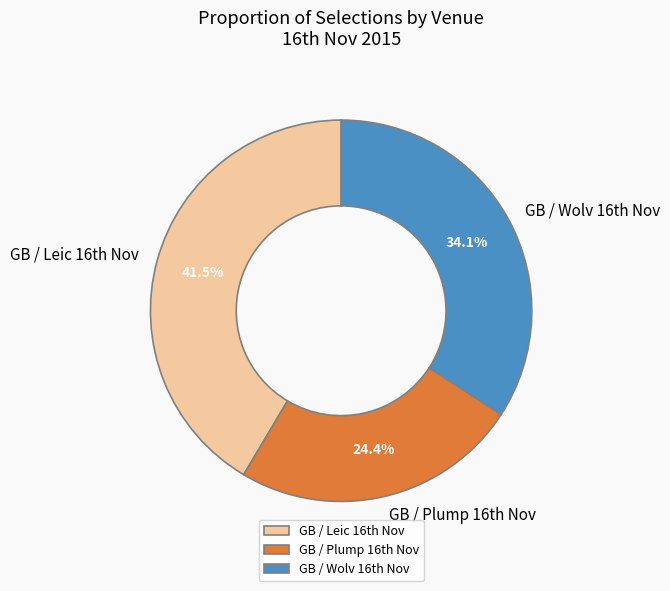

How many segments does this pie chart have?

3